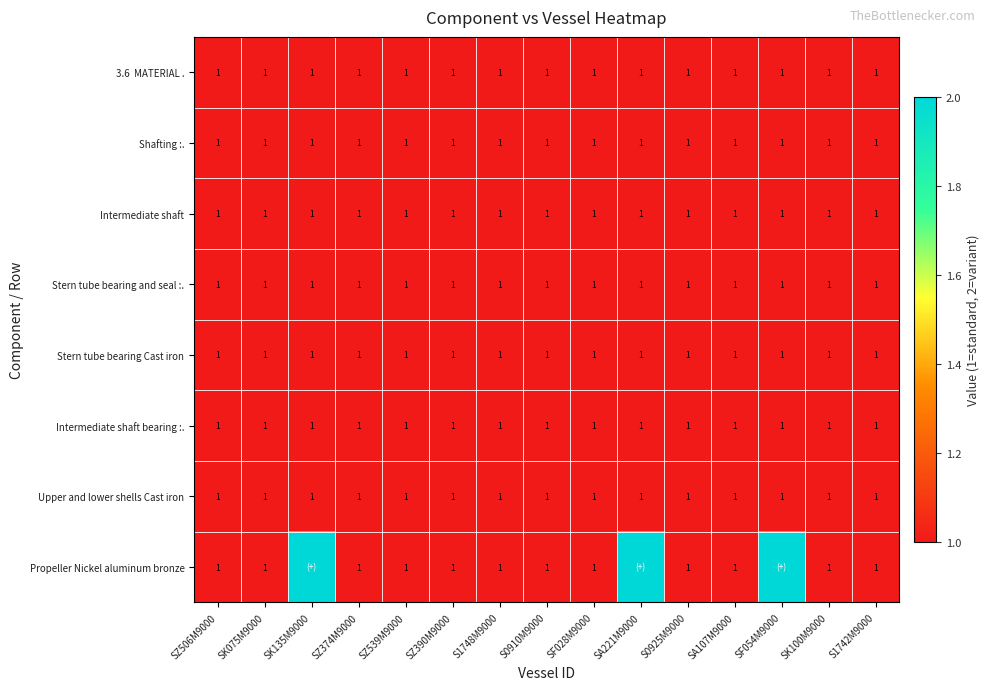

Is it true that Upper and lower shells Cast iron equals 1 at SK075M9000?

True